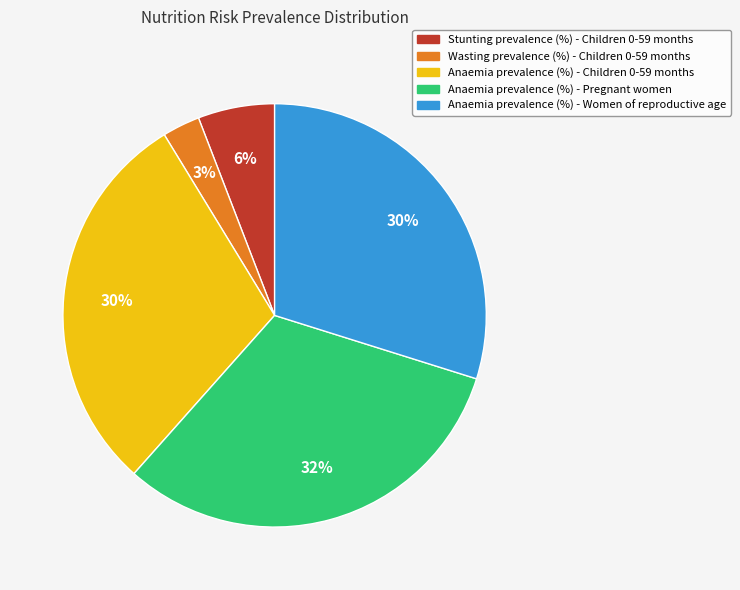

To the nearest percent, what portion does Wasting prevalence (%) - Children 0-59 months represent?

3%